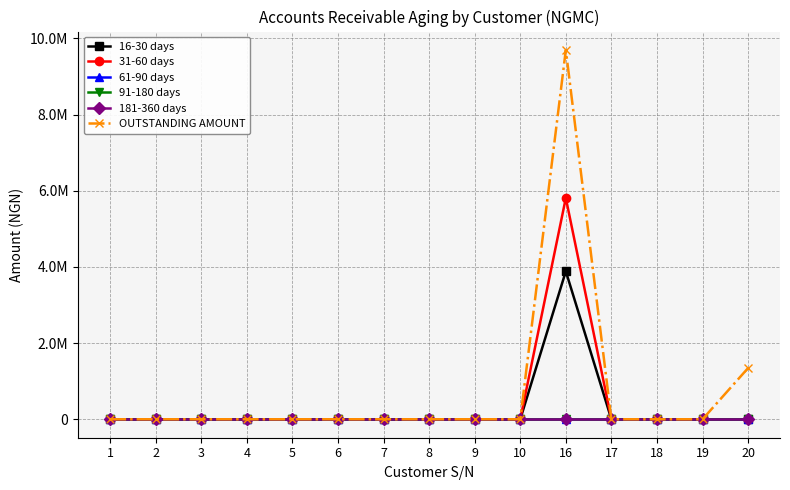

Rank the series at 18 from highest to lowest value.

16-30 days, 31-60 days, 61-90 days, 91-180 days, 181-360 days, OUTSTANDING AMOUNT